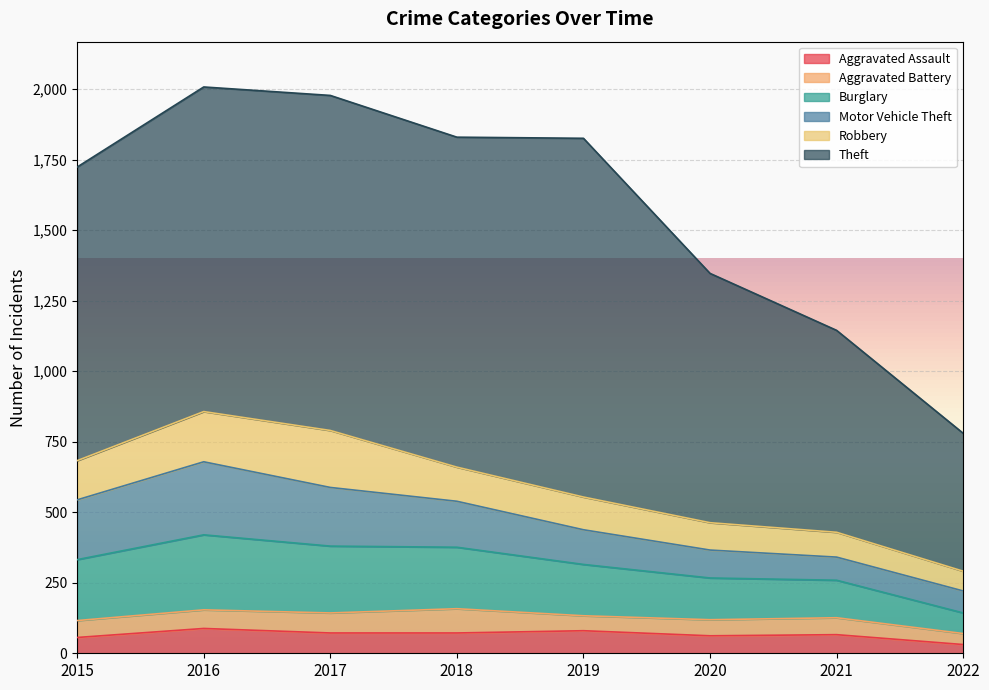

Between 2015 and 2016, which is larger?

2016